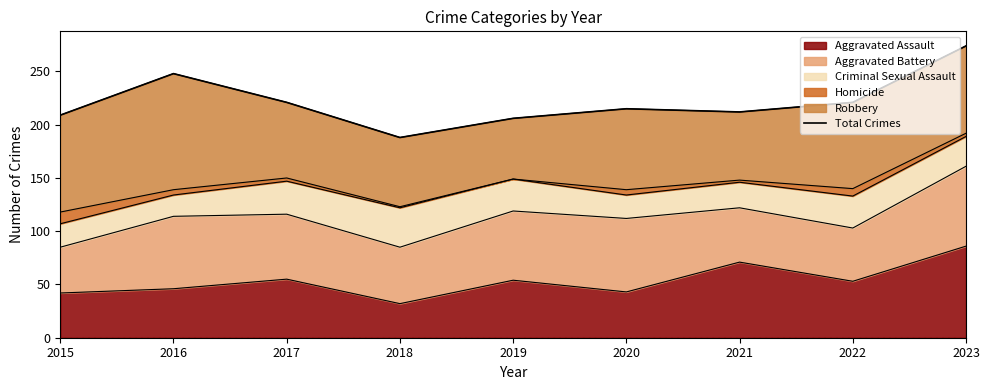

At which label does the data first exceed 215?

2016